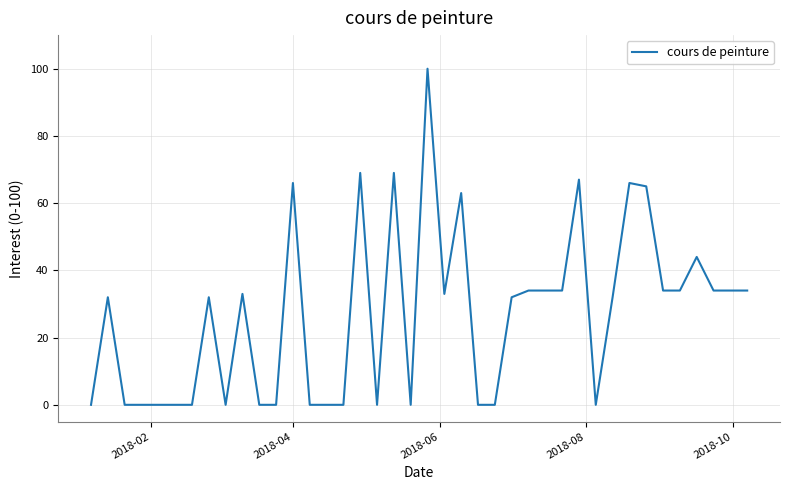

Does the chart have visible grid lines?

Yes